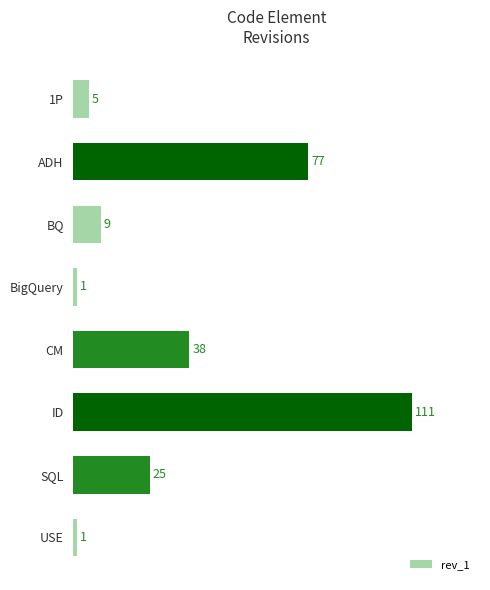

What is the average value?

33